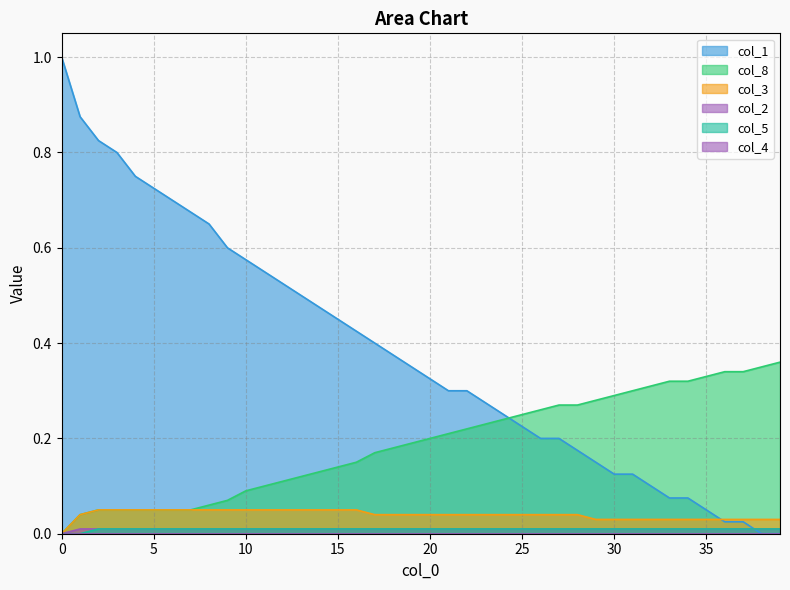

What is the spread (max minus min) of values at 21?

0.3